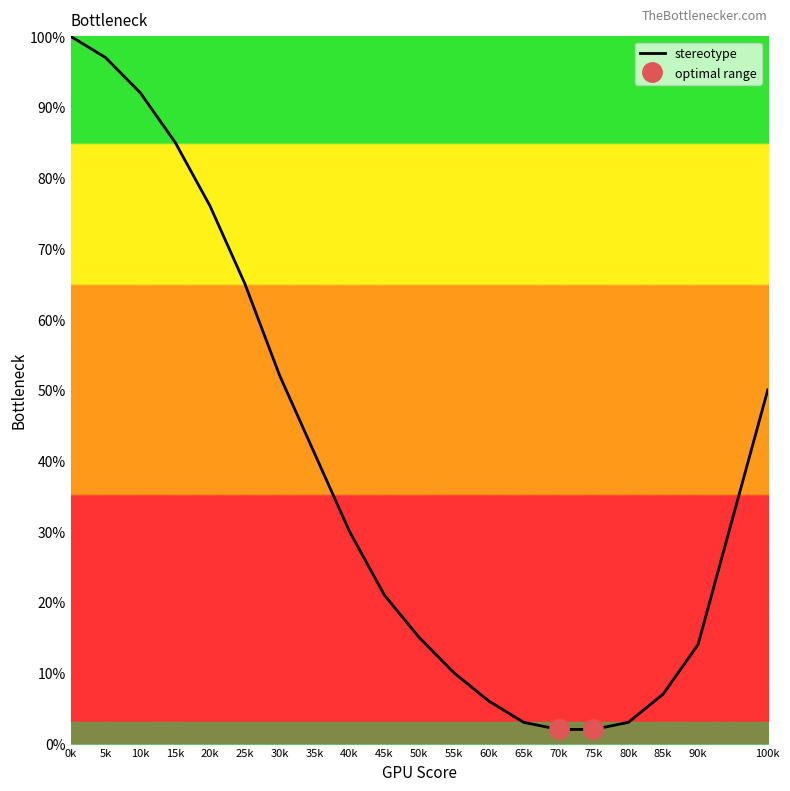

Is it true that stereotype equals 76 at 20k?

True